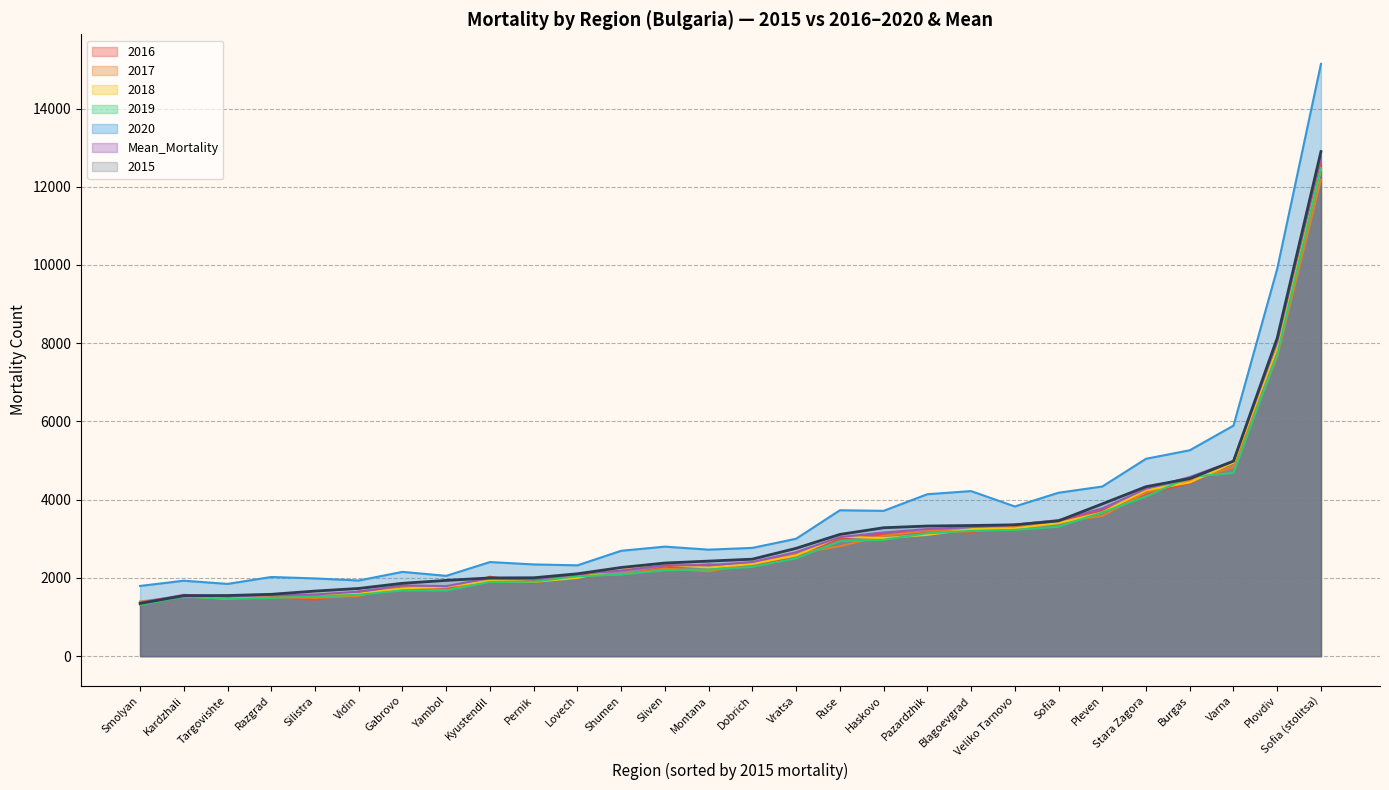

How many values in the 2018 series are below 2357?

14